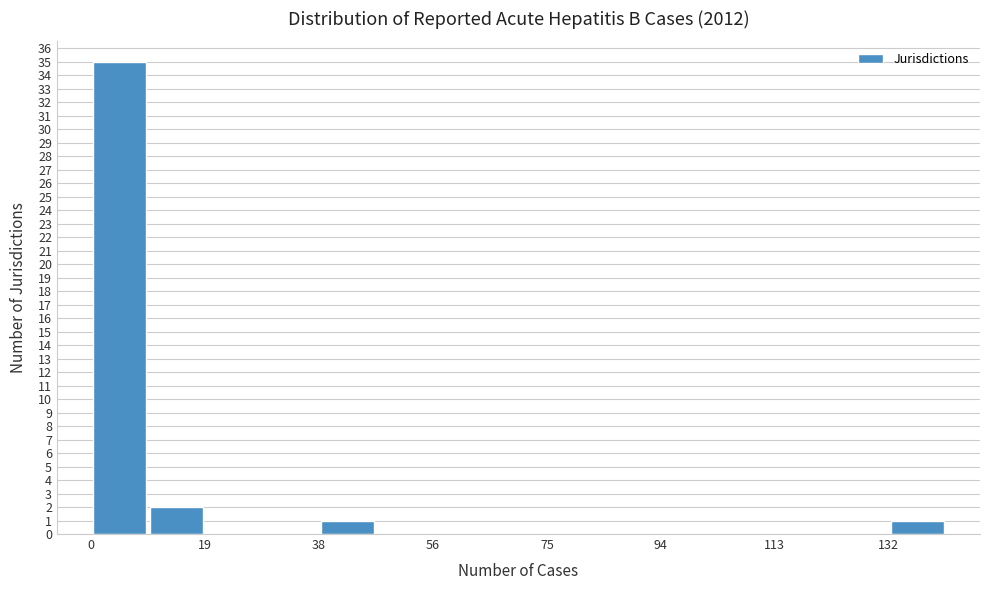

Which range on the x-axis has the tallest bar?

0.0 to 9.4